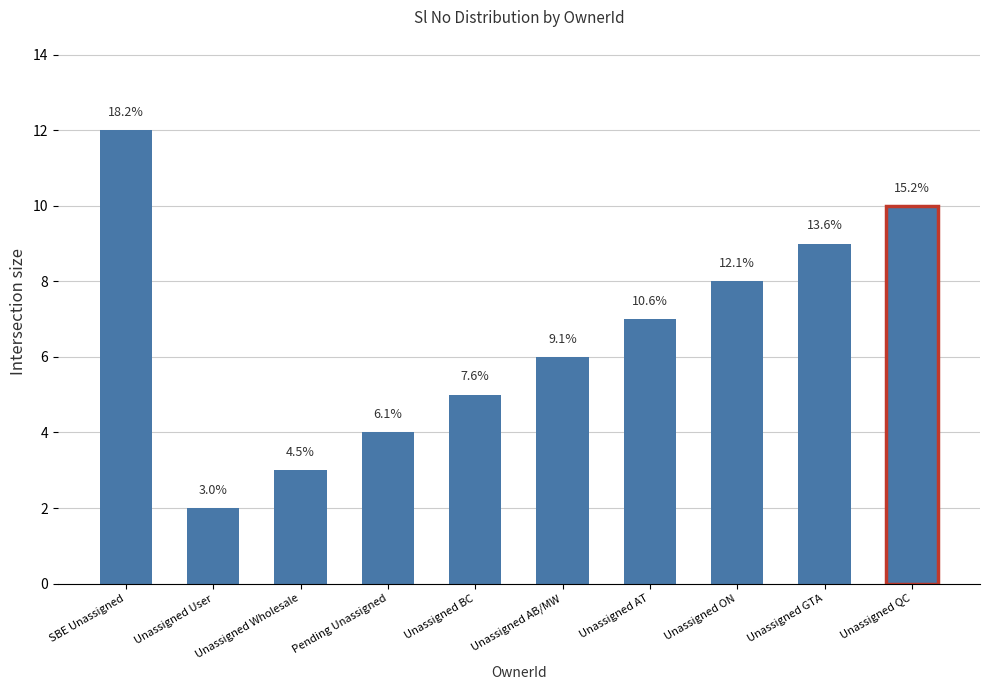

Which category has the highest value across all series?

SBE Unassigned